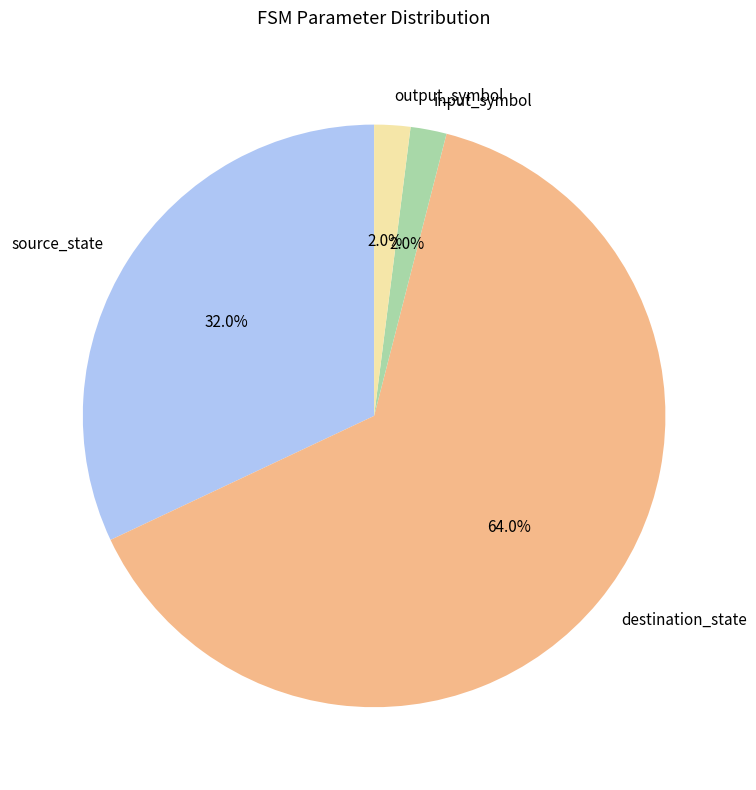

What percentage is NOT represented by output_symbol?

98.0%